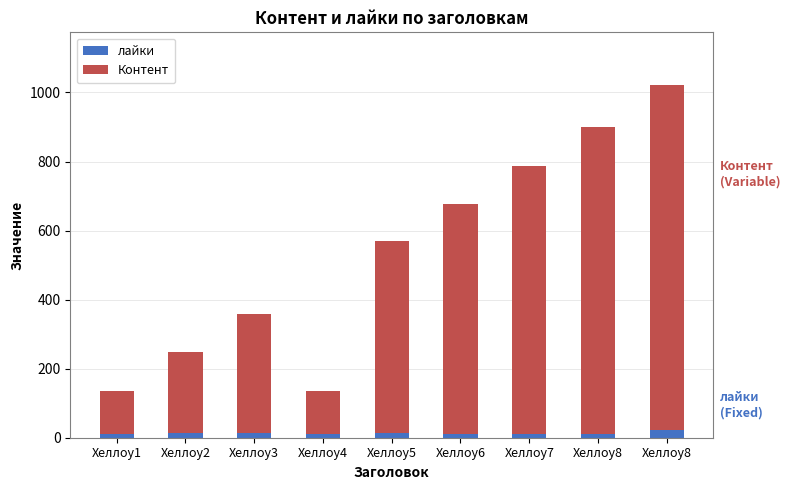

Where does the Контент series first go above 555?

Хеллоу6